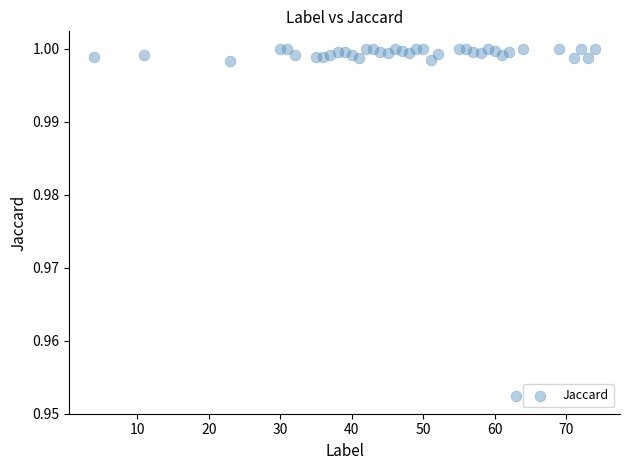

What is the range of X values (max minus min)?

70.0